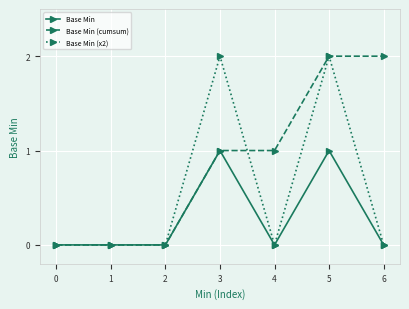

Reading right to left, extract all data points from this chart.

Base Min: 0	1	0	1	0	0	0
Base Min (cumsum): 2	2	1	1	0	0	0
Base Min (x2): 0	2	0	2	0	0	0